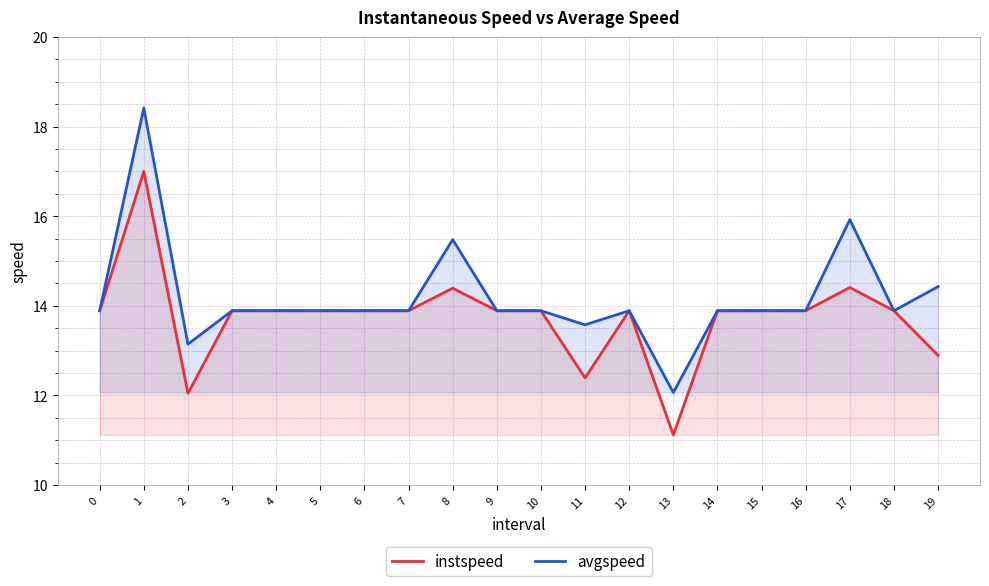

What is the difference between the instspeed values at 17 and 7?

0.5